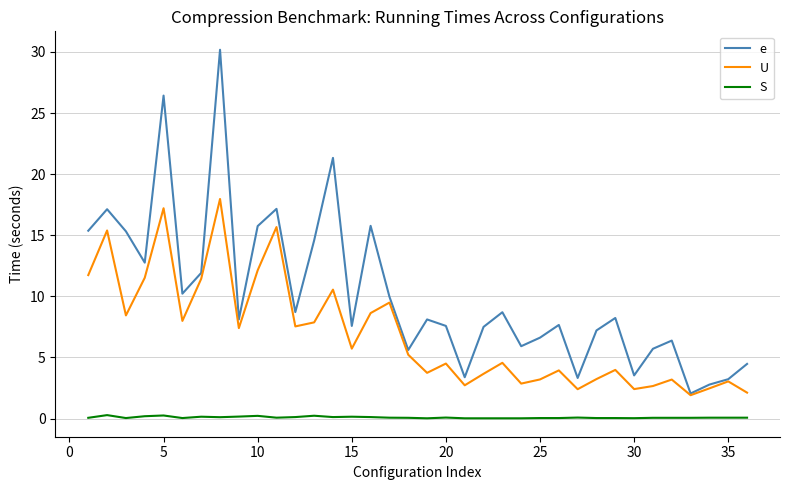

At how many categories does at least one series exceed 28?

1